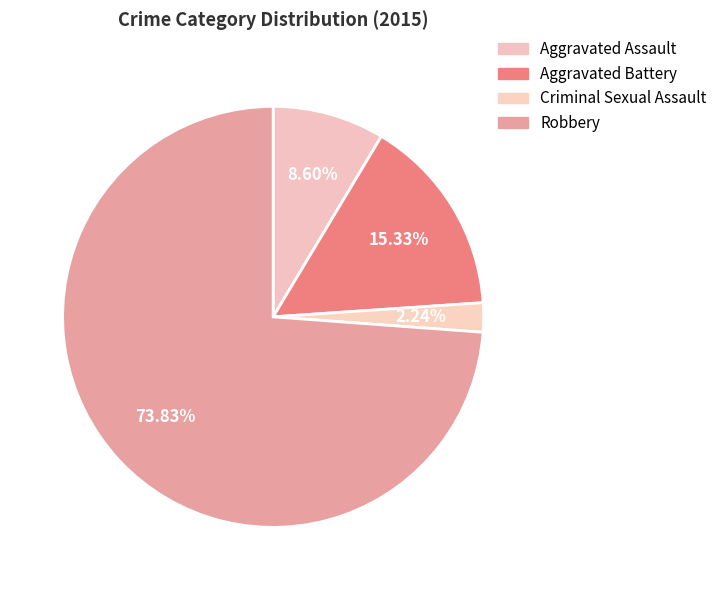

Rank the categories by value from lowest to highest.

Criminal Sexual Assault, Aggravated Assault, Aggravated Battery, Robbery